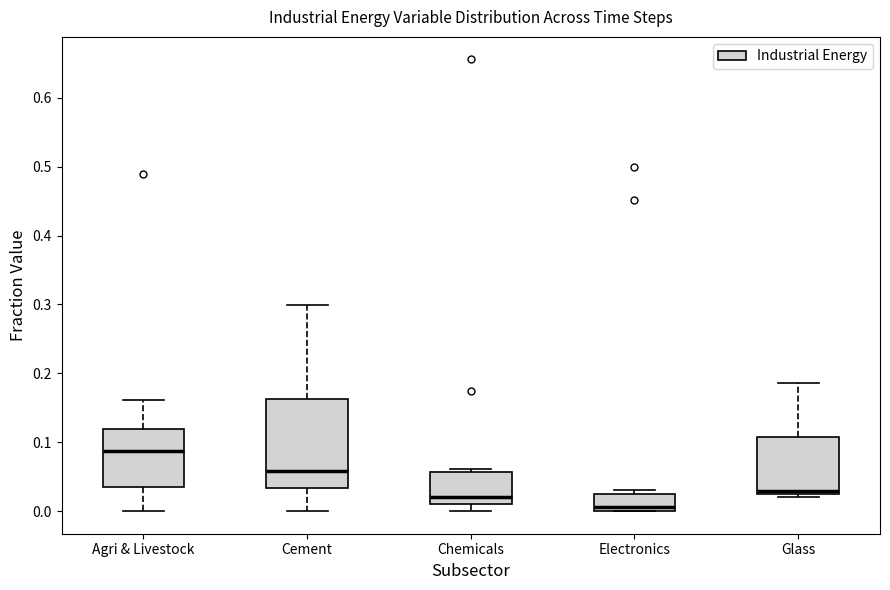

Reading left to right, read every box against the y-axis: the position of its median line, the range the box covers, and the ends of its whiskers. The values are not printed on the chart, so give them approximately, as read against the axis.

Agri & Livestock: median 0.09, box 0.04 to 0.12, whiskers 0.00 to 0.16
Cement: median 0.06, box 0.03 to 0.16, whiskers 0.00 to 0.30
Chemicals: median 0.02, box 0.01 to 0.06, whiskers 0.00 to 0.06 (just above the box's upper edge)
Electronics: median 0.01, box 0.00 to 0.02, whiskers 0.00 to 0.03
Glass: median 0.03 (just above the box's lower edge), box 0.03 to 0.11, whiskers 0.02 to 0.19